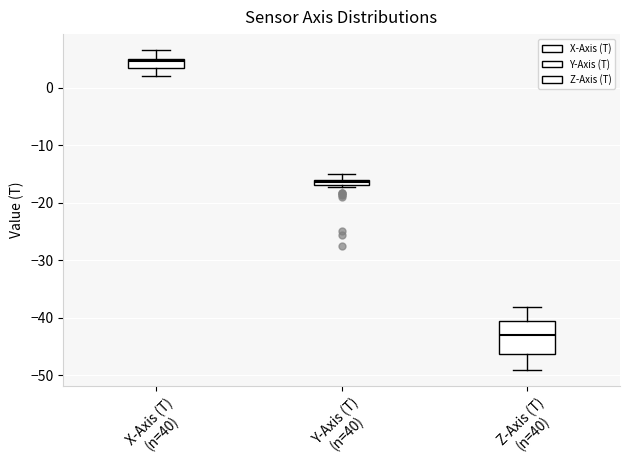

Which box's median line is the highest?

X-Axis (T) (n=40)